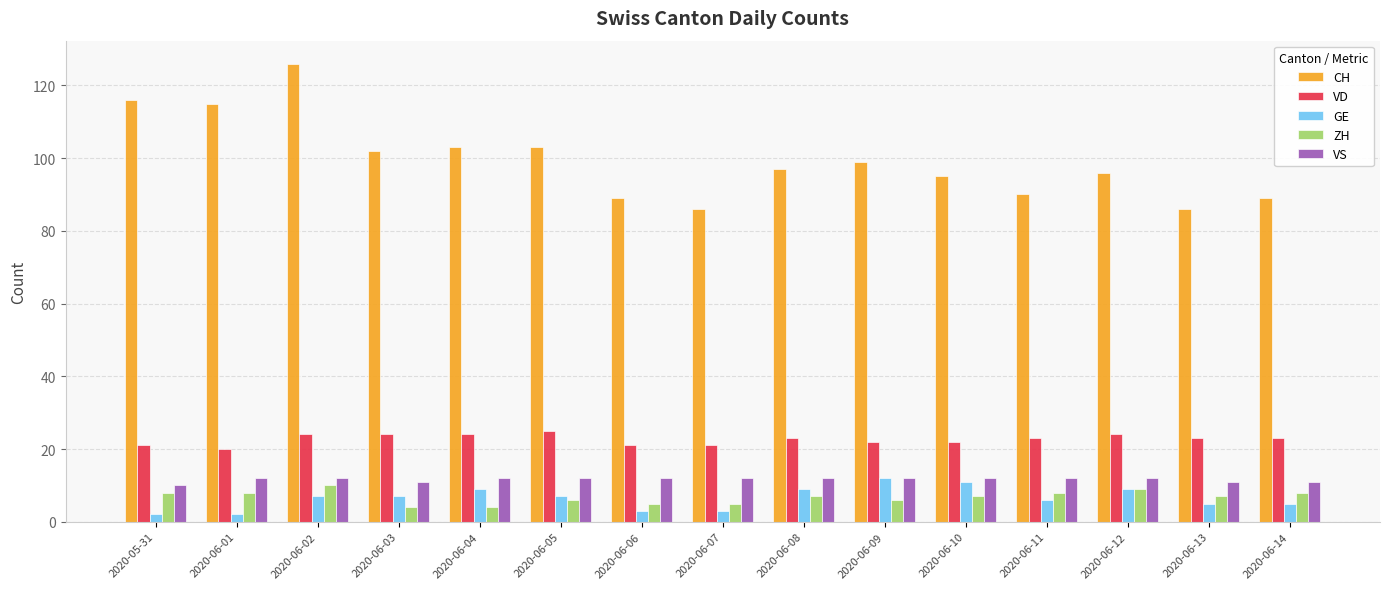

Which series changed the most between 2020-06-01 and 2020-06-12?

CH